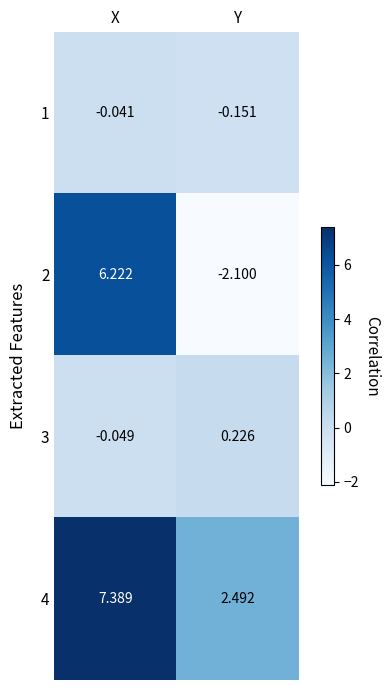

Rank the series by their maximum value, from highest to lowest.

4, 2, 3, 1